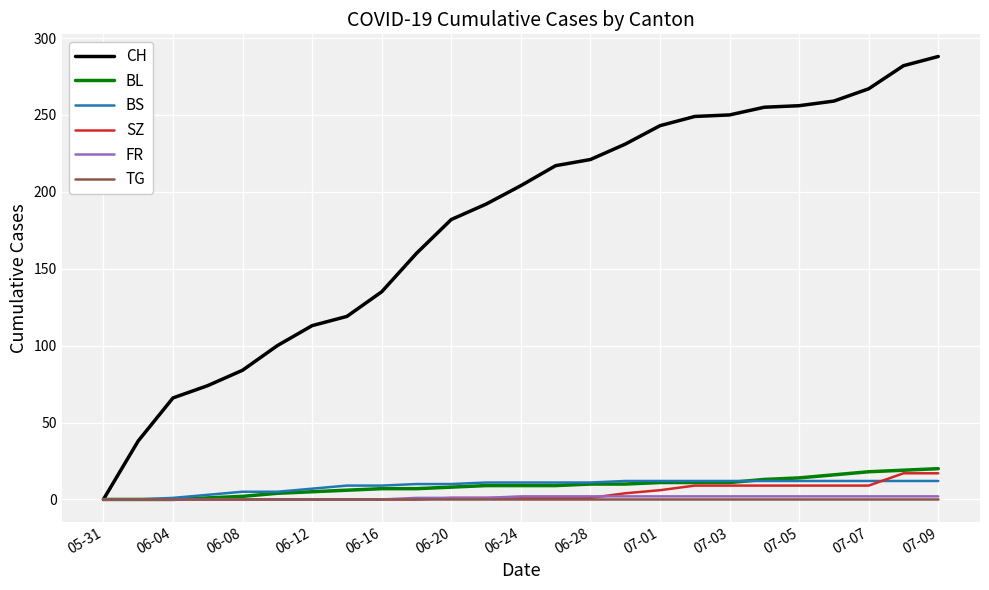

Which series has the largest total across all categories?

CH